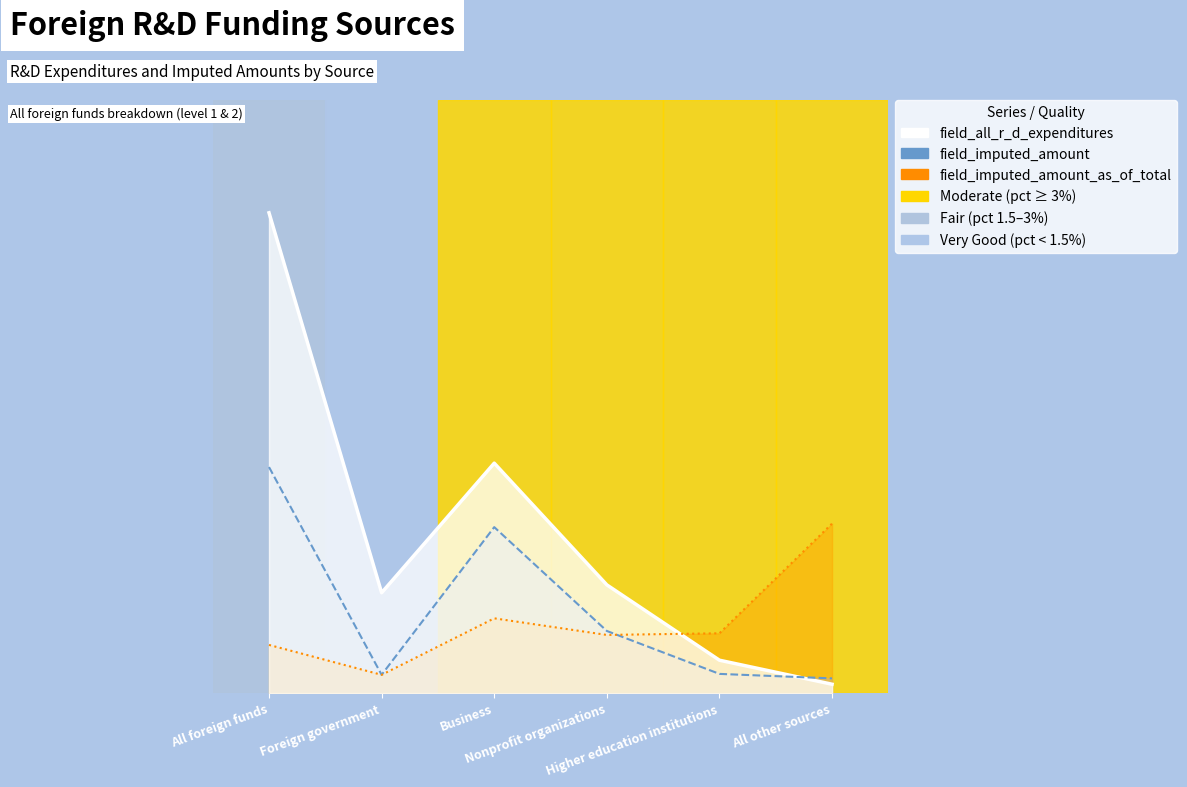

Which series has the largest range (max minus min)?

field_all_r_d_expenditures